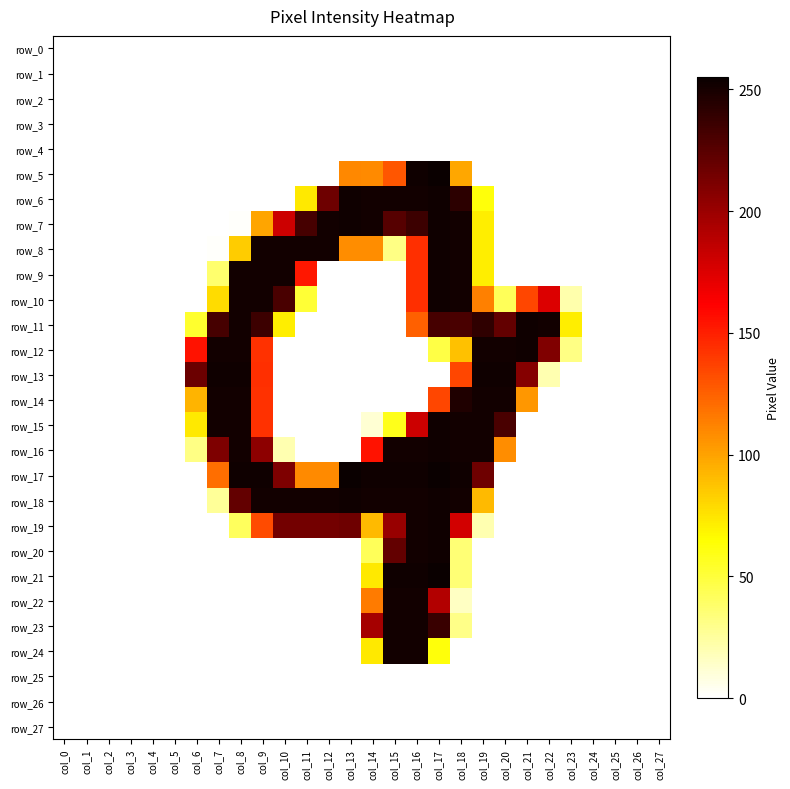

How many values in row_13 are above zero?

9